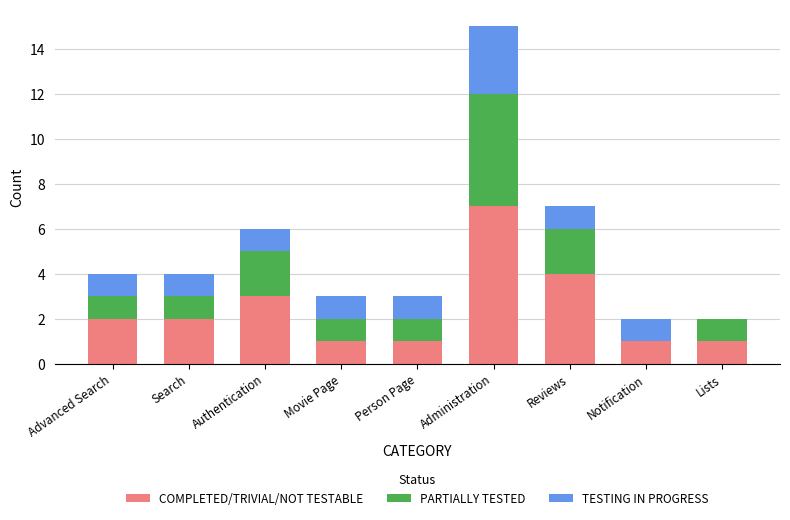

True or false: COMPLETED/TRIVIAL/NOT TESTABLE has a value of 3 at Advanced Search.

False